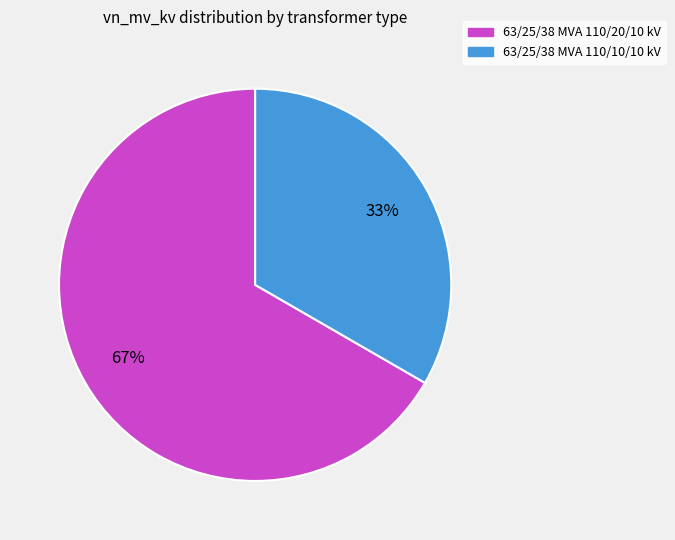

How many segments does this pie chart have?

2